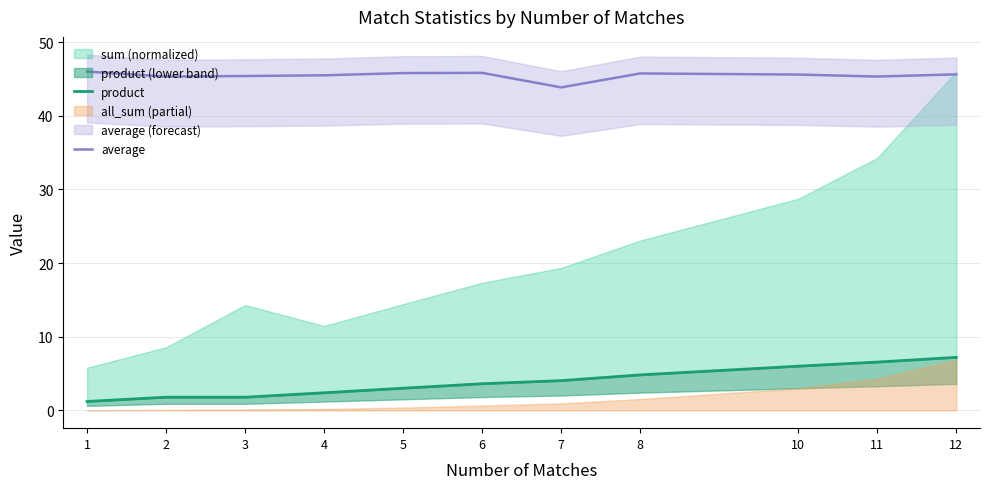

True or false: average has a value of 13.8 at 1.

False